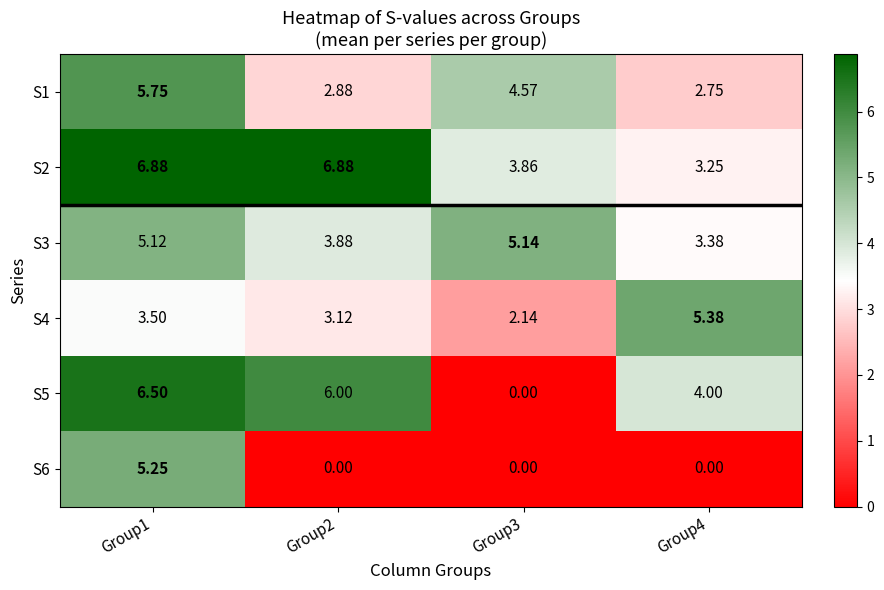

Is the value of S3 at Group4 greater than the value of S4 at Group4?

No